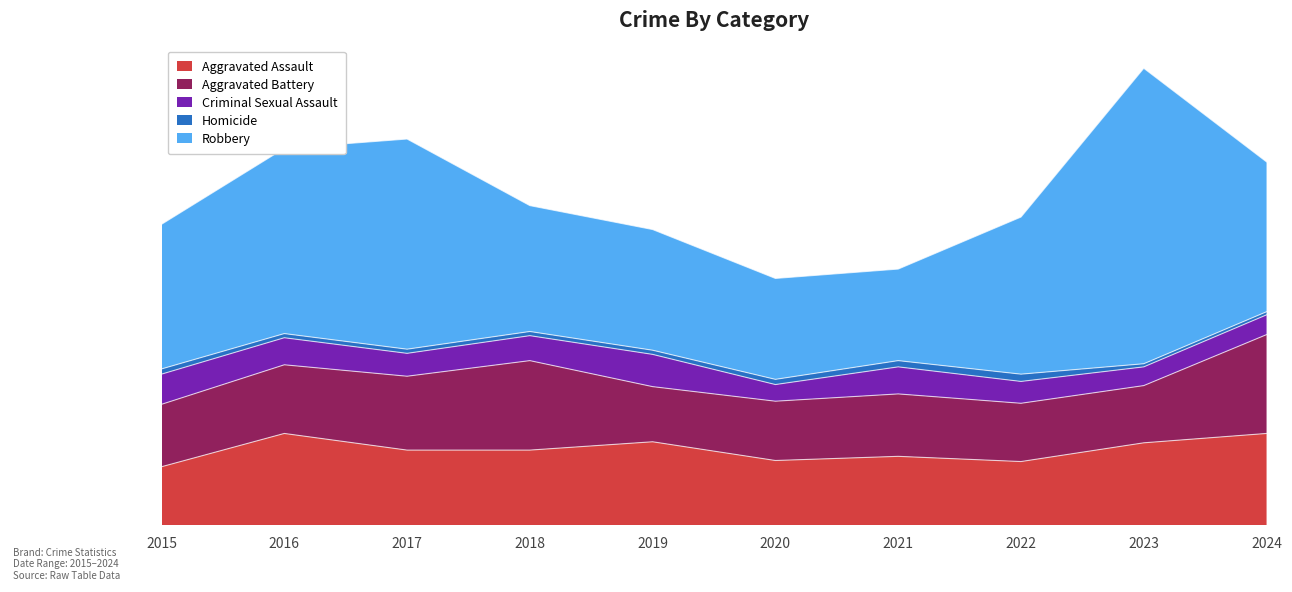

True or false: Aggravated Battery and Robbery intersect in this chart.

False